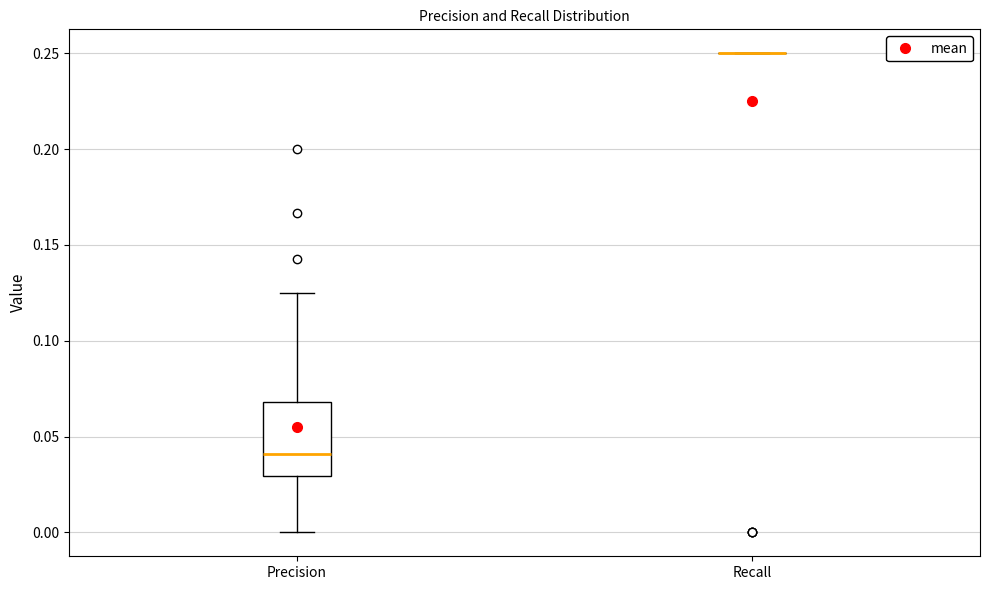

Reading left to right, transcribe this box plot: for each box, give where its median line is, the range the box spans, and where its two whiskers end, as read against the y-axis. The values are not printed on the chart, so give them approximately, as read against the axis.

Precision: median 0.040, box 0.030 to 0.070, whiskers 0.000 to 0.125
Recall: box collapsed to a line at 0.250, whiskers 0.250 to 0.250